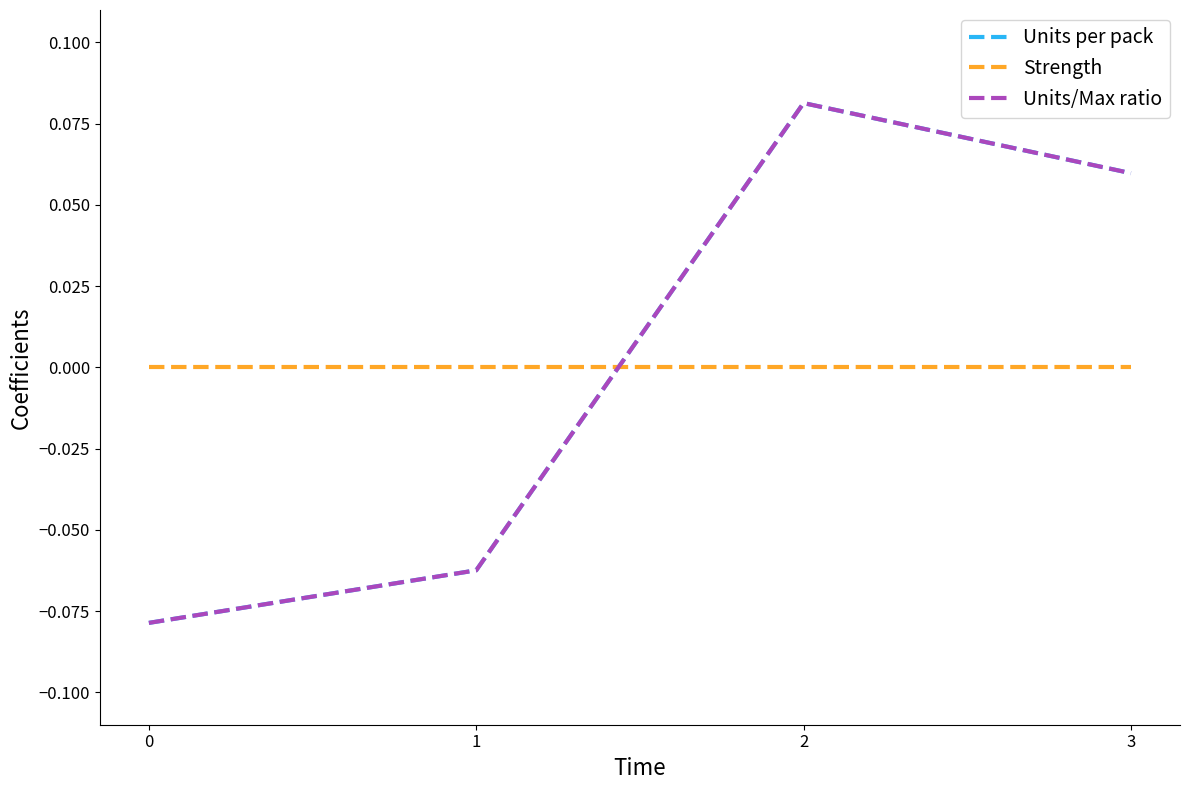

How many lines are shown in the chart?

3